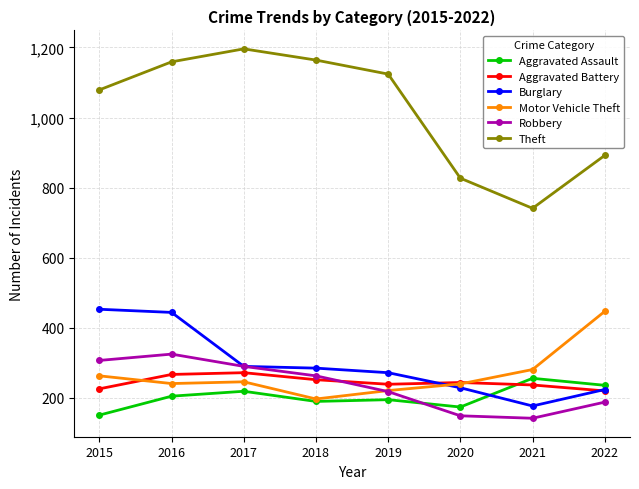

The Motor Vehicle Theft series shows 246 at 2017. True or false?

True